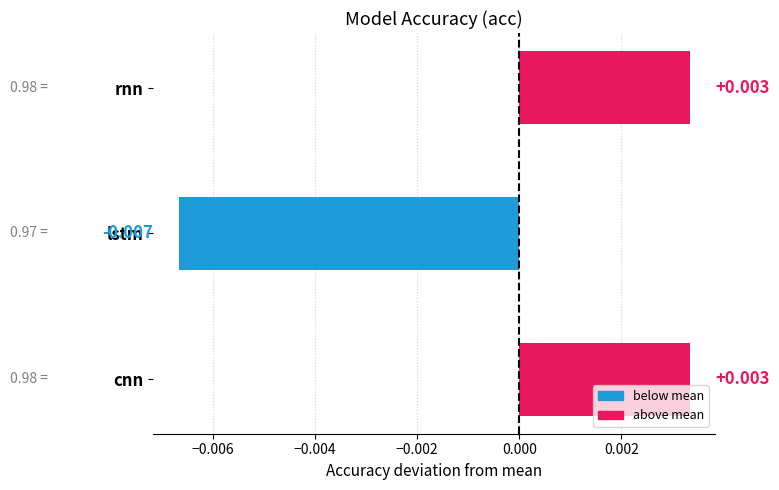

How many categories are shown in the chart?

3